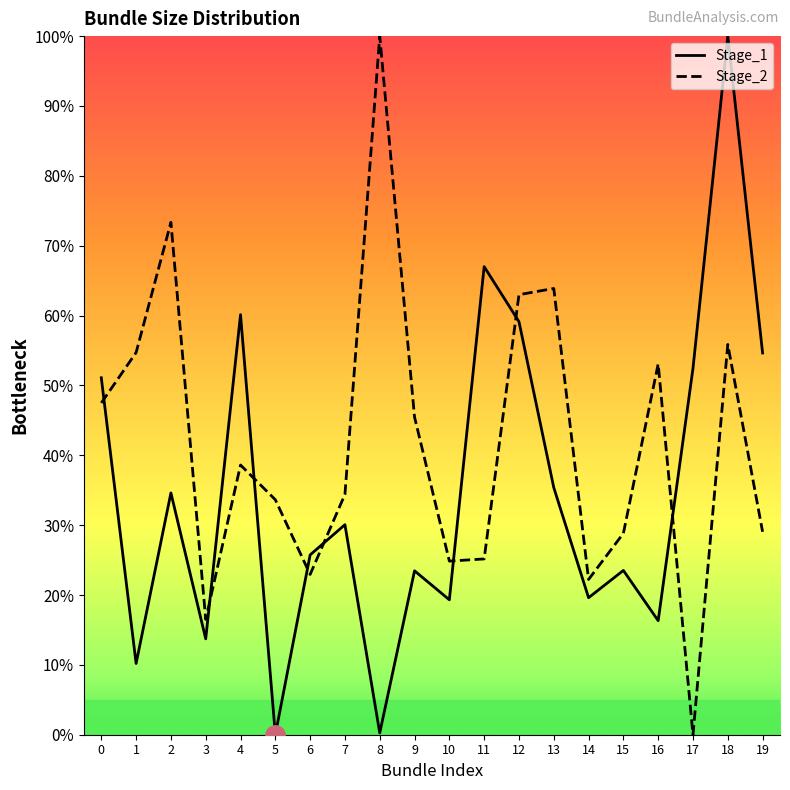

True or false: Stage_2 has more than 0 interior local peaks.

True